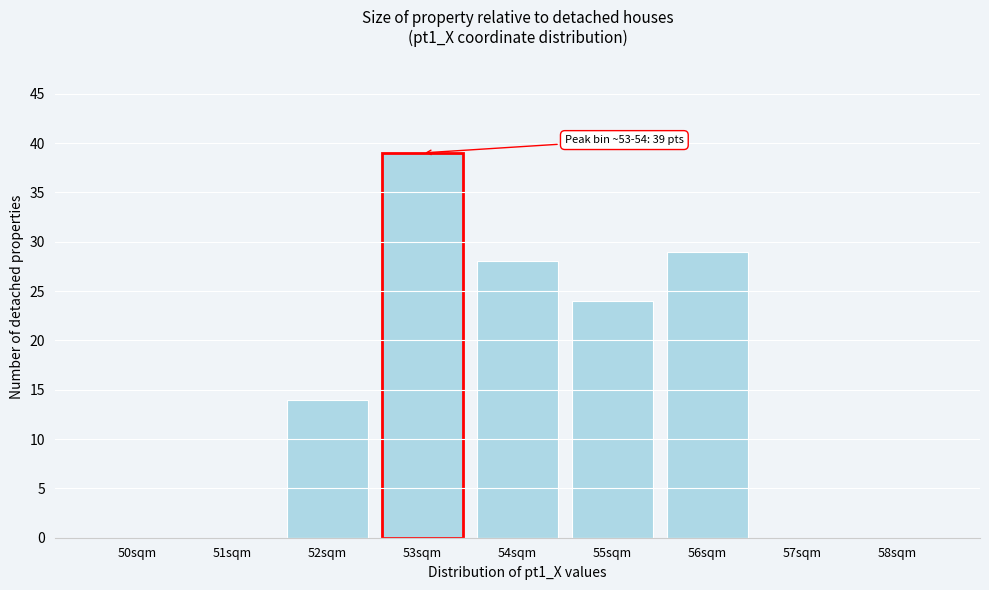

Reading left to right, transcribe all the data shown in this chart.

50sqm=0	51sqm=0	52sqm=14	53sqm=39	54sqm=28	55sqm=24	56sqm=29	57sqm=0	58sqm=0